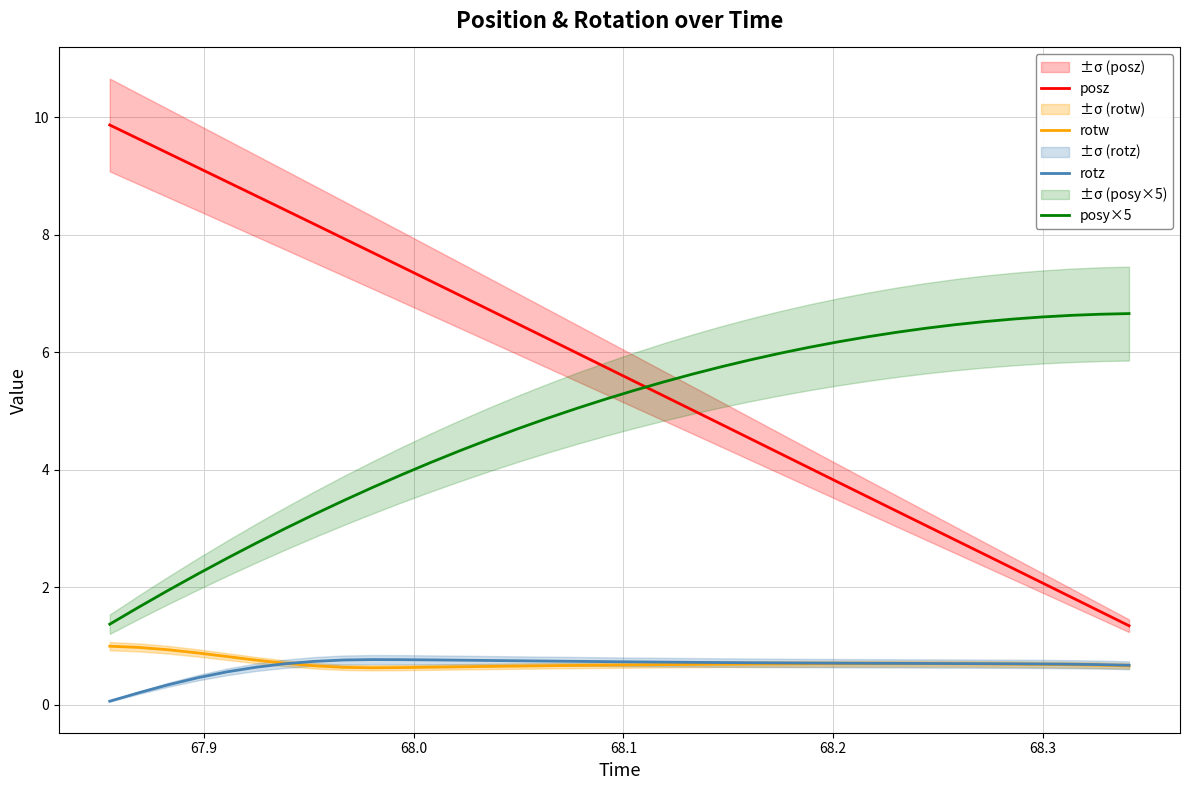

True or false: posy×5 and rotw intersect in this chart.

False